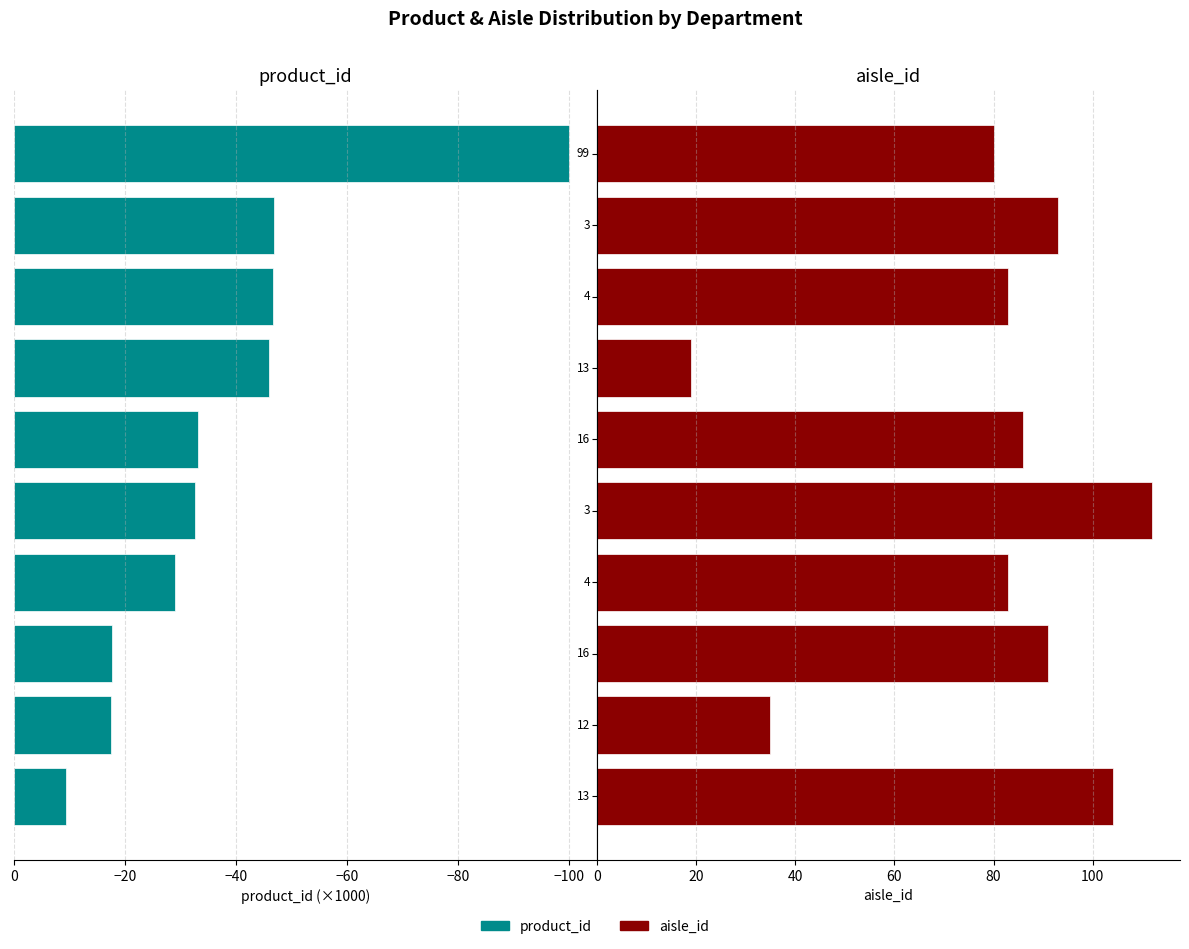

What are all the series names shown in the legend?

product_id, aisle_id